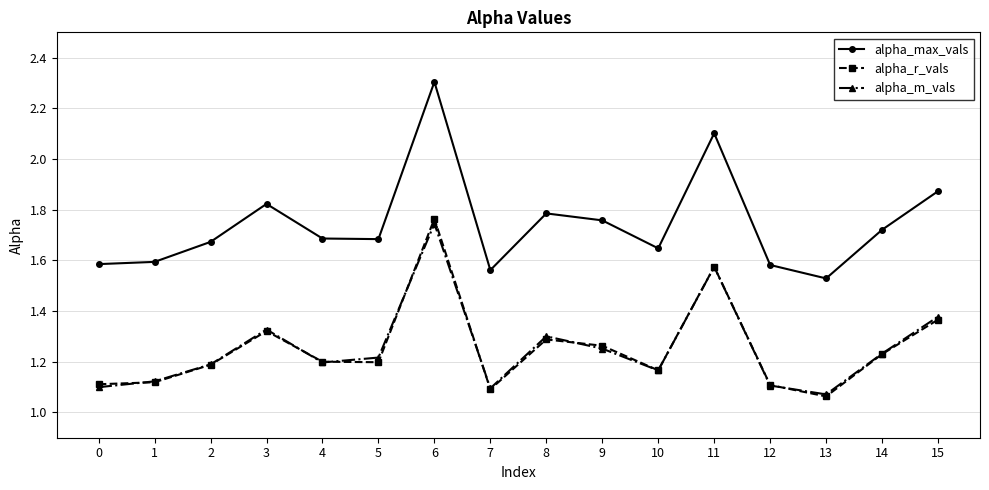

Which series changed the most between 2 and 13?

alpha_max_vals